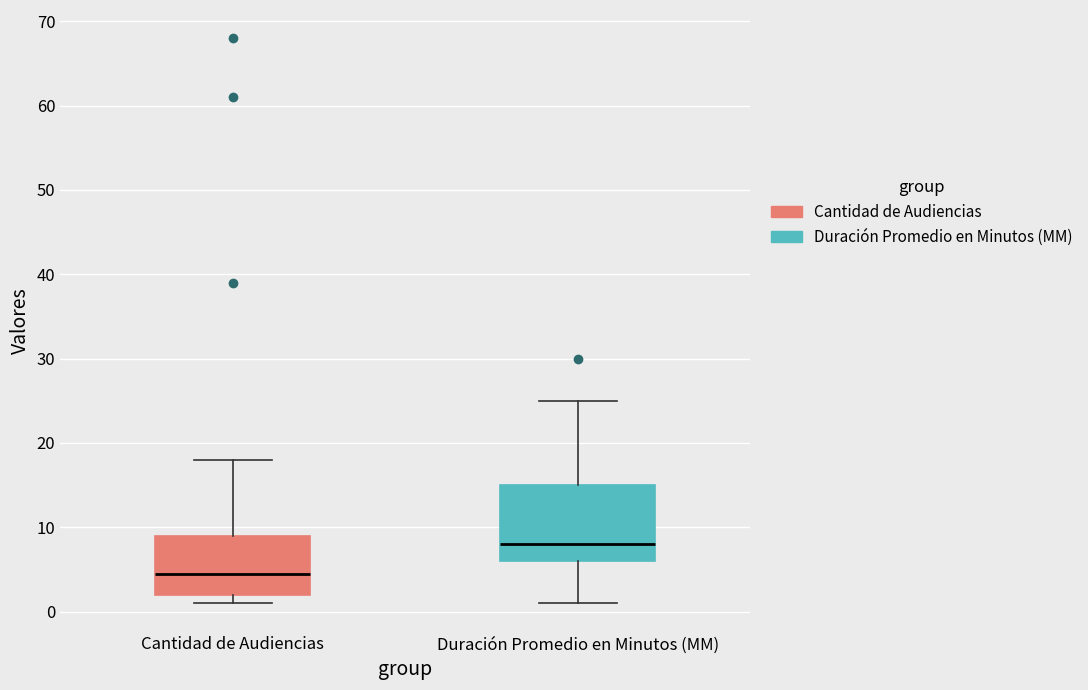

Reading left to right, read every box against the y-axis: the position of its median line, the range the box covers, and the ends of its whiskers. The values are not printed on the chart, so give them approximately, as read against the axis.

Cantidad de Audiencias: median 5, box 2 to 9, whiskers 1 to 18
Duración Promedio en Minutos (MM): median 8, box 6 to 15, whiskers 1 to 25